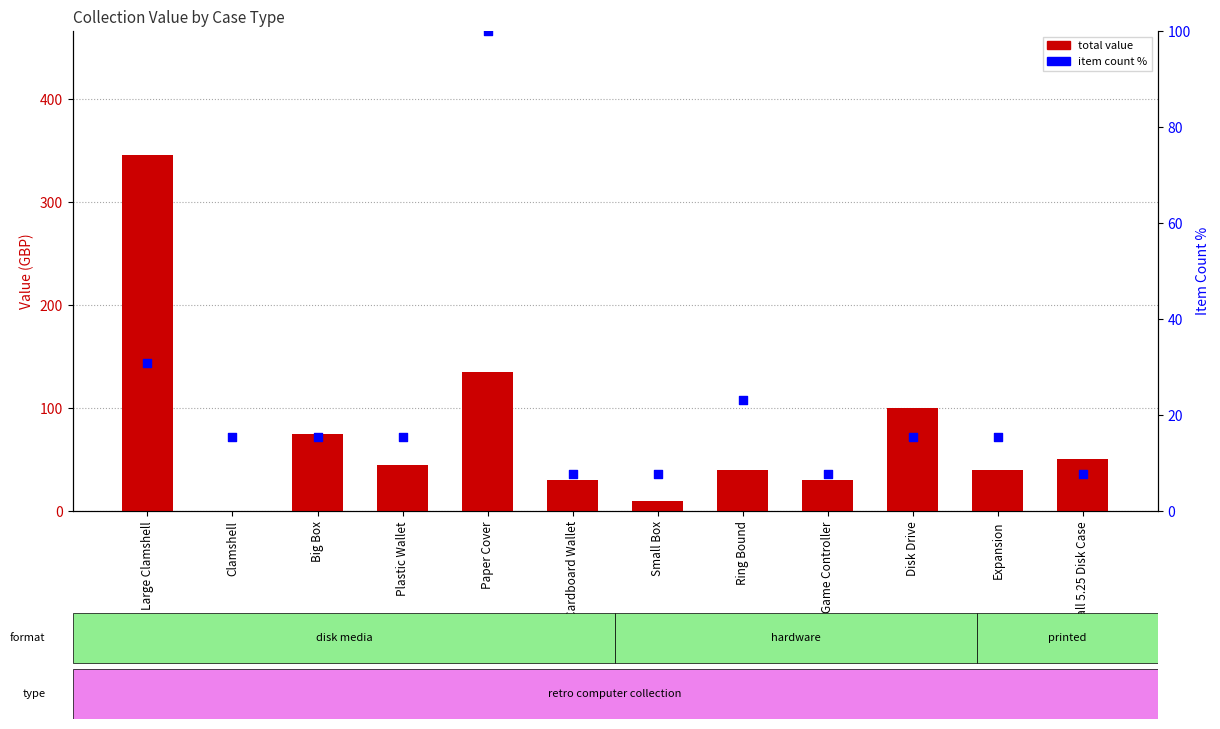

Which series contains the highest Y value?

total value